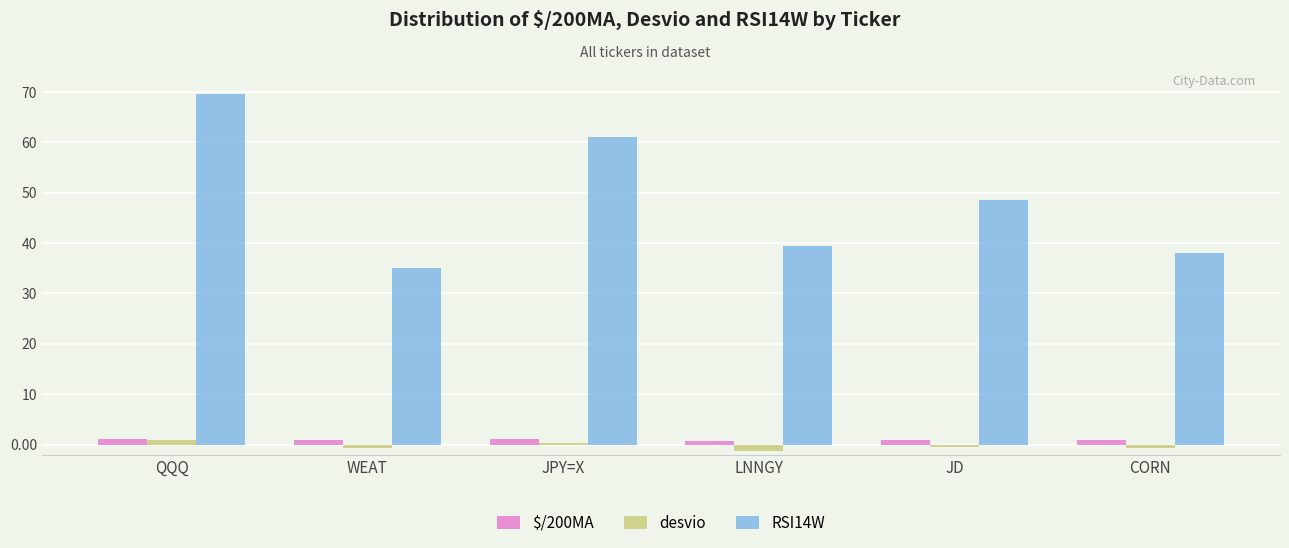

How many bars are there in each group?

3